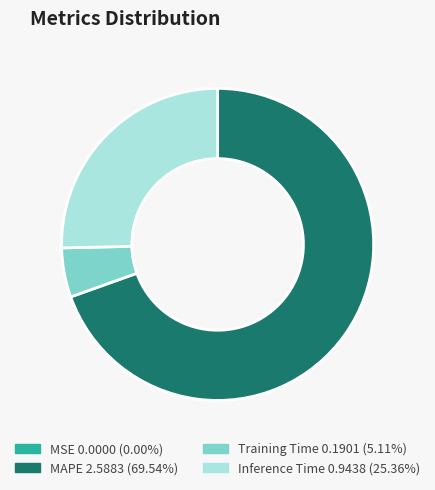

The Training Time slice represents 5% of the pie. True or false?

True